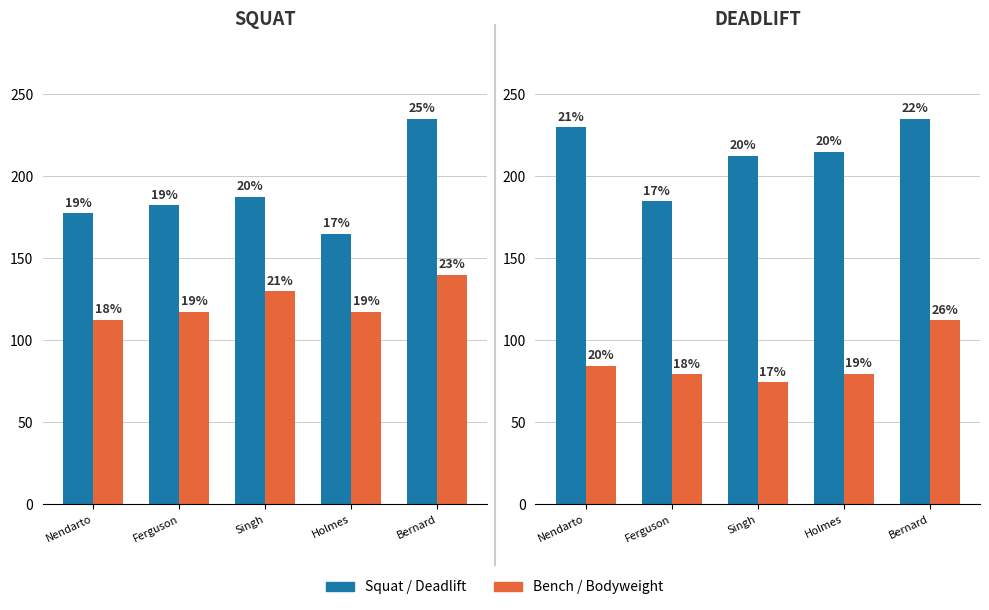

Are the bars grouped side by side (vs. stacked)?

Yes